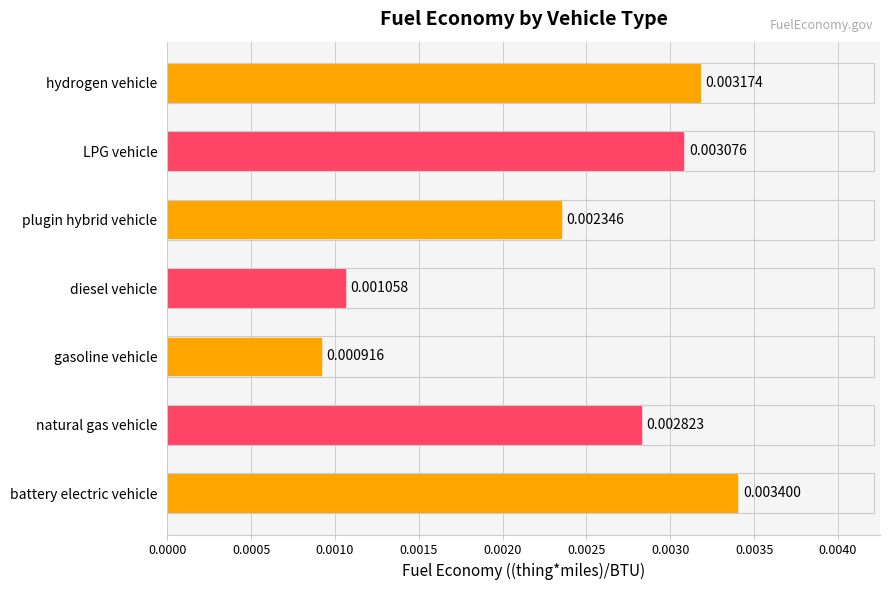

List the labels in order of value, largest first.

battery electric vehicle, hydrogen vehicle, LPG vehicle, natural gas vehicle, plugin hybrid vehicle, diesel vehicle, gasoline vehicle